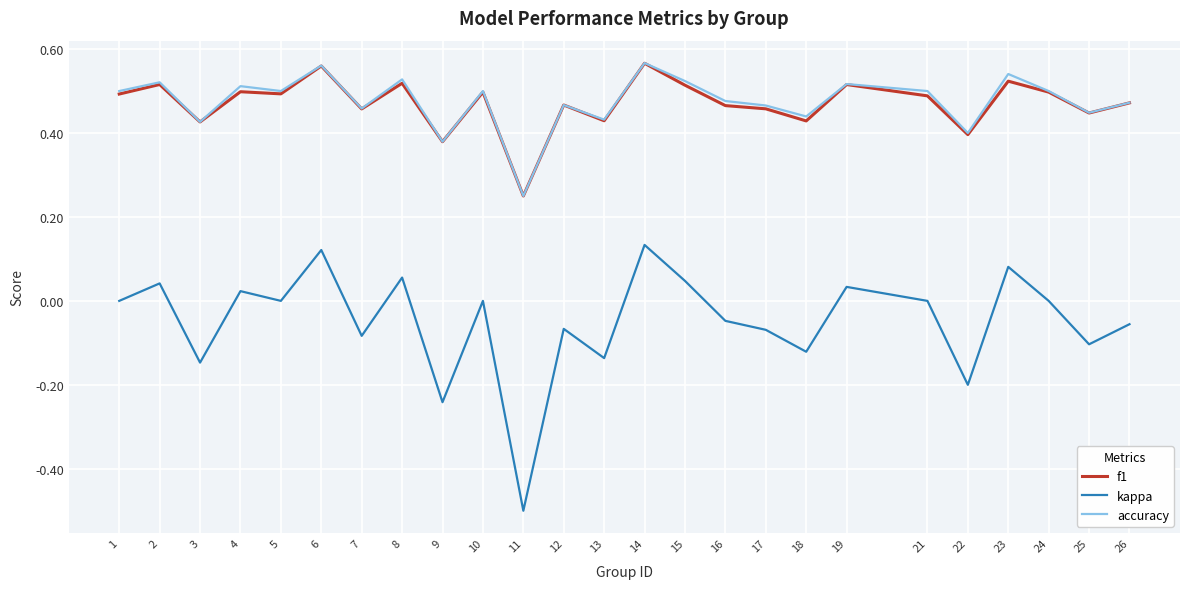

What is the lowest value of the kappa series?

-0.5